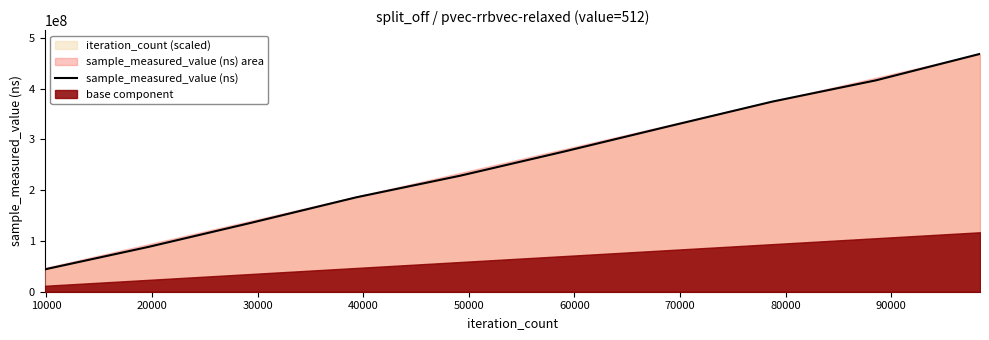

What is the sum of all values?

2546012188